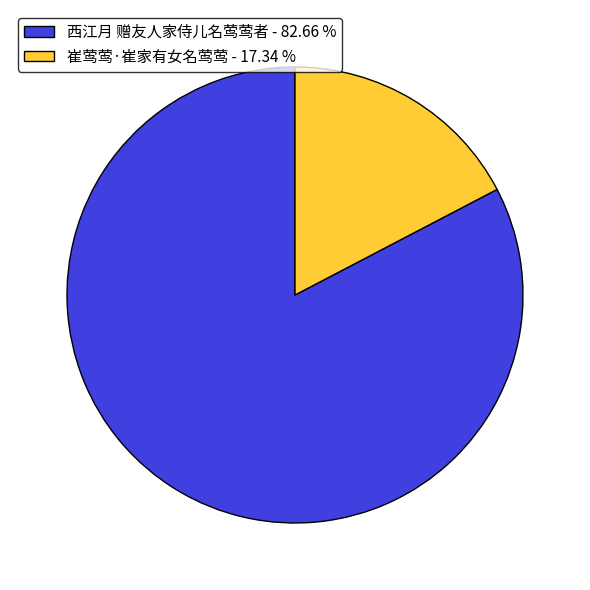

Combined, do 西江月 赠友人家侍儿名莺莺者 - 82.66 % and 崔莺莺·崔家有女名莺莺 - 17.34 % account for over 50%?

Yes